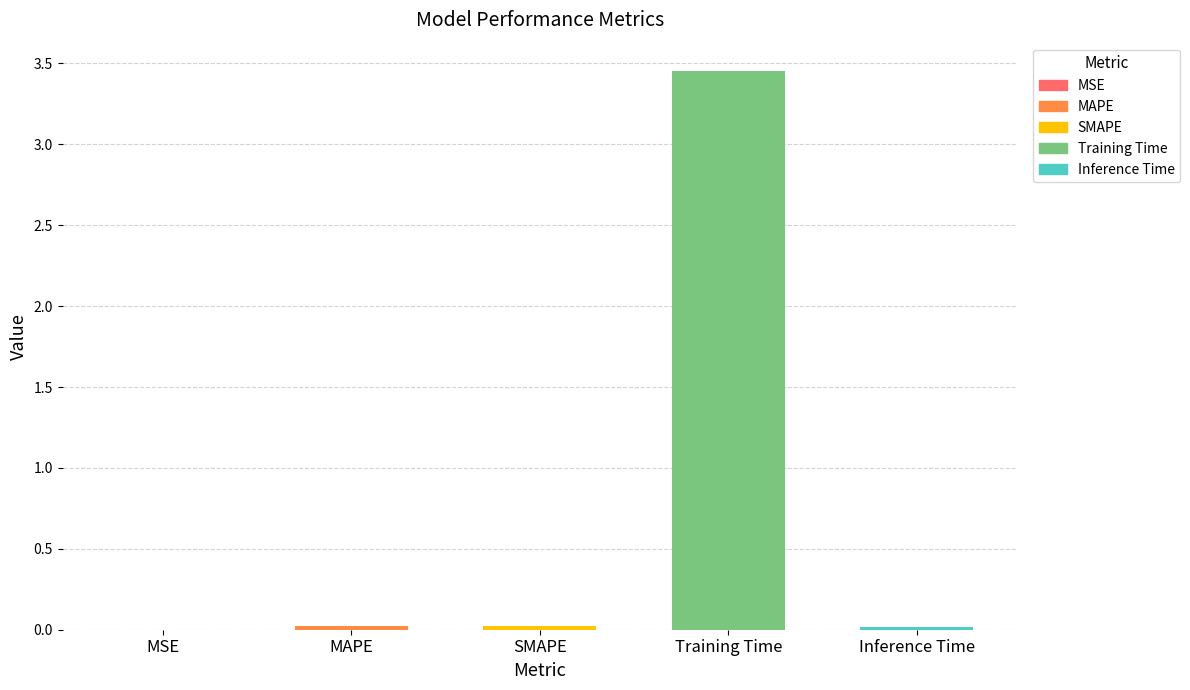

What is the difference between the maximum and minimum values?

3.5